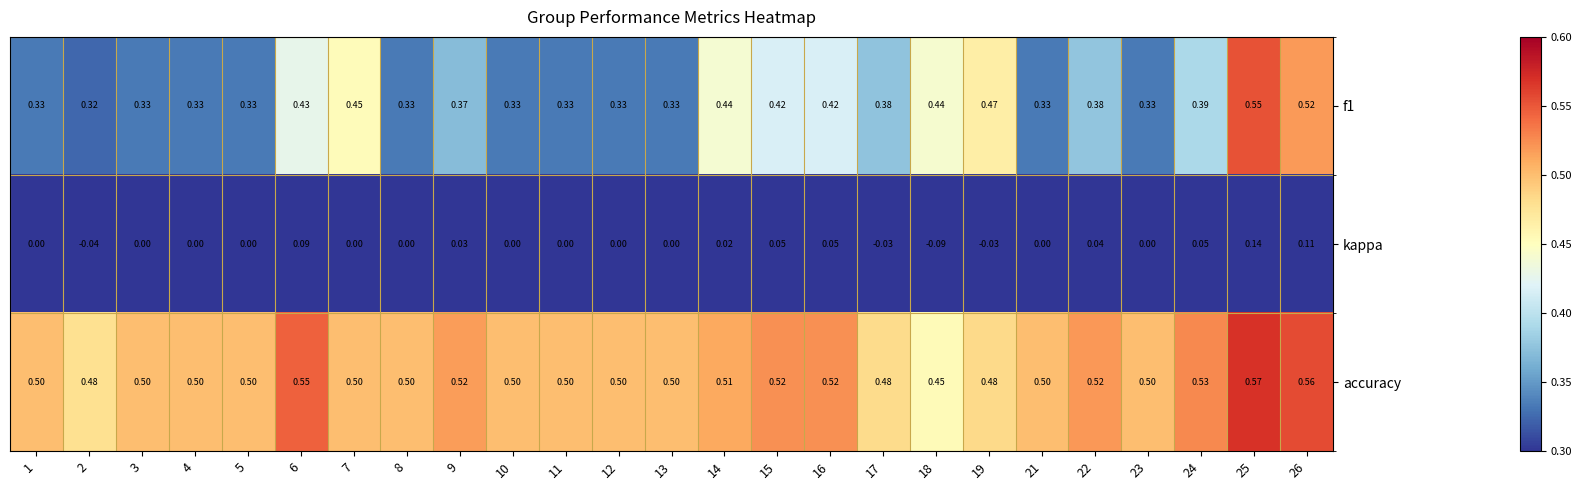

Which series has the largest total across all categories?

accuracy